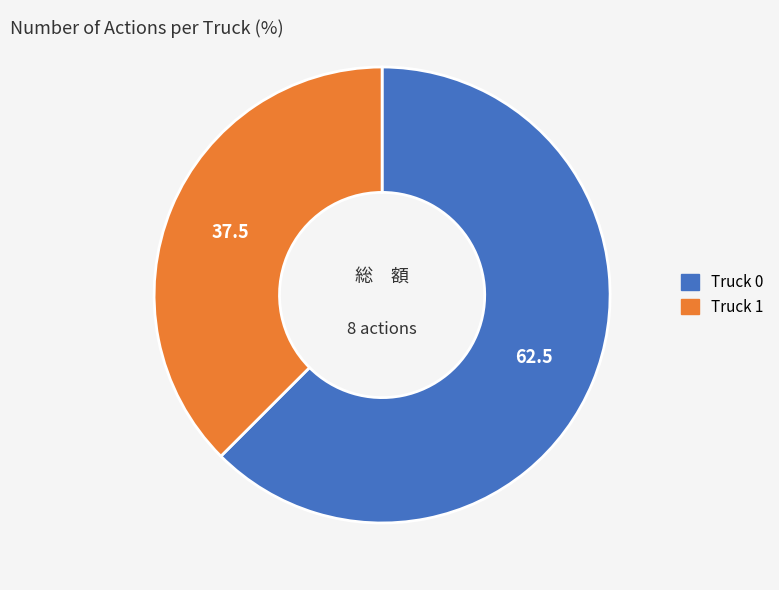

Approximately how many times larger is the value at Truck 0 compared to Truck 1?

1.7